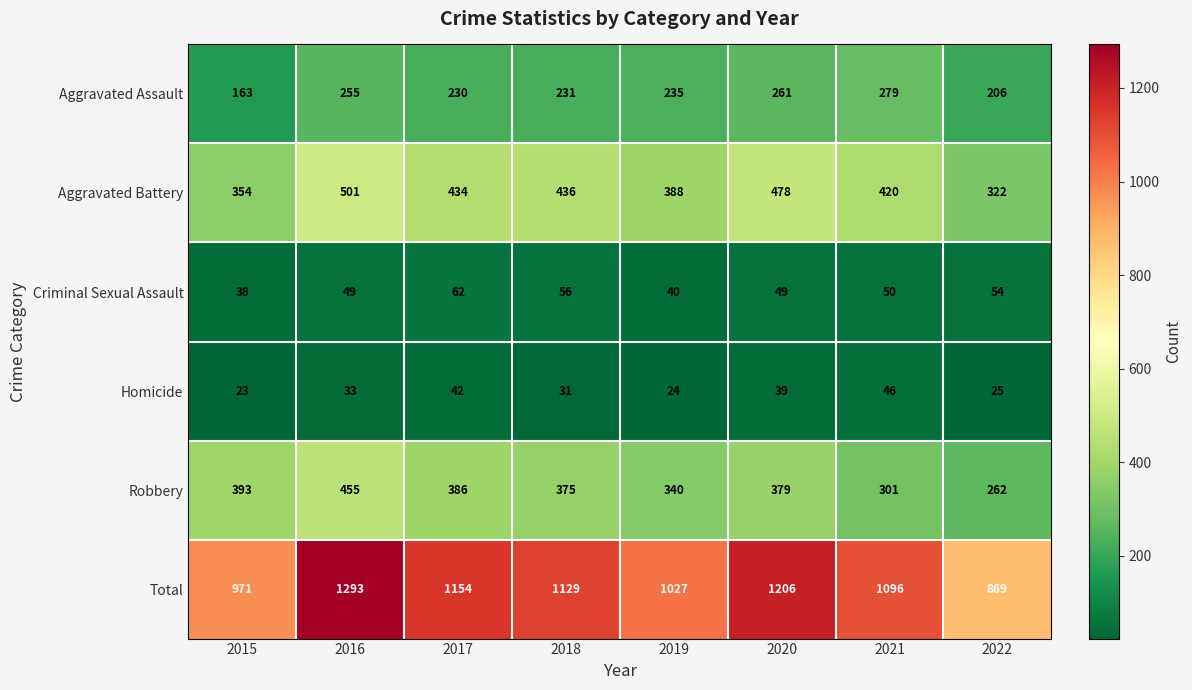

What is the average value of the Total series?

1093